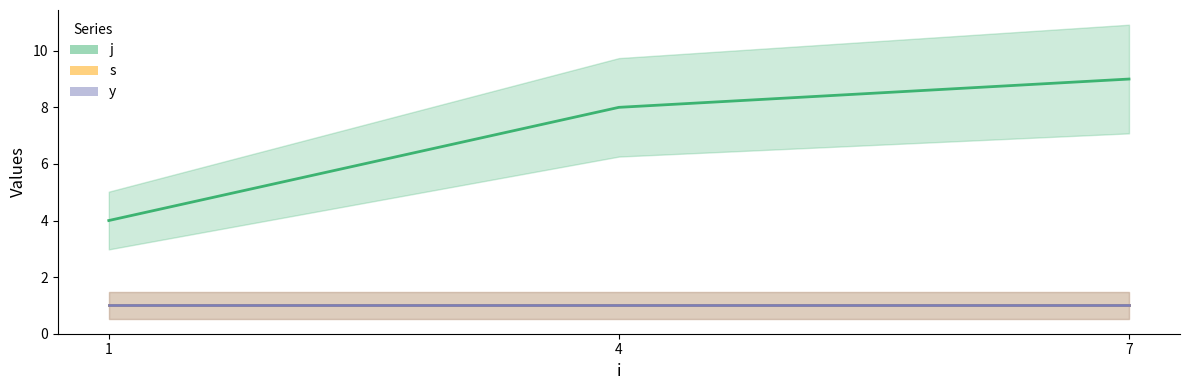

What is the maximum value for y?

1